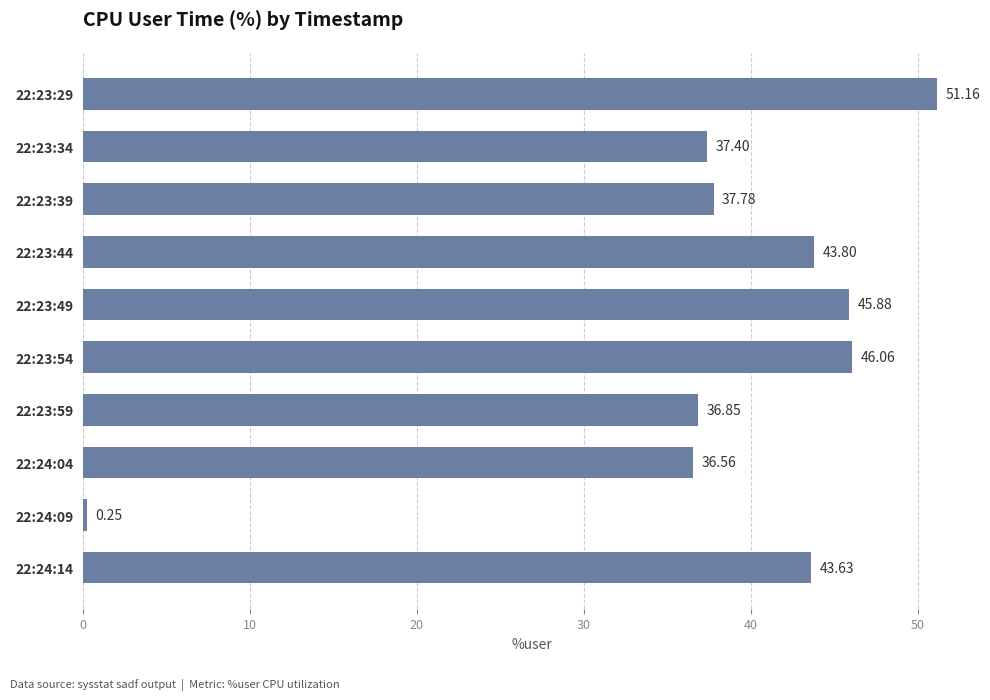

Approximately how many times larger is the value at 22:23:29 compared to 22:23:59?

1.4